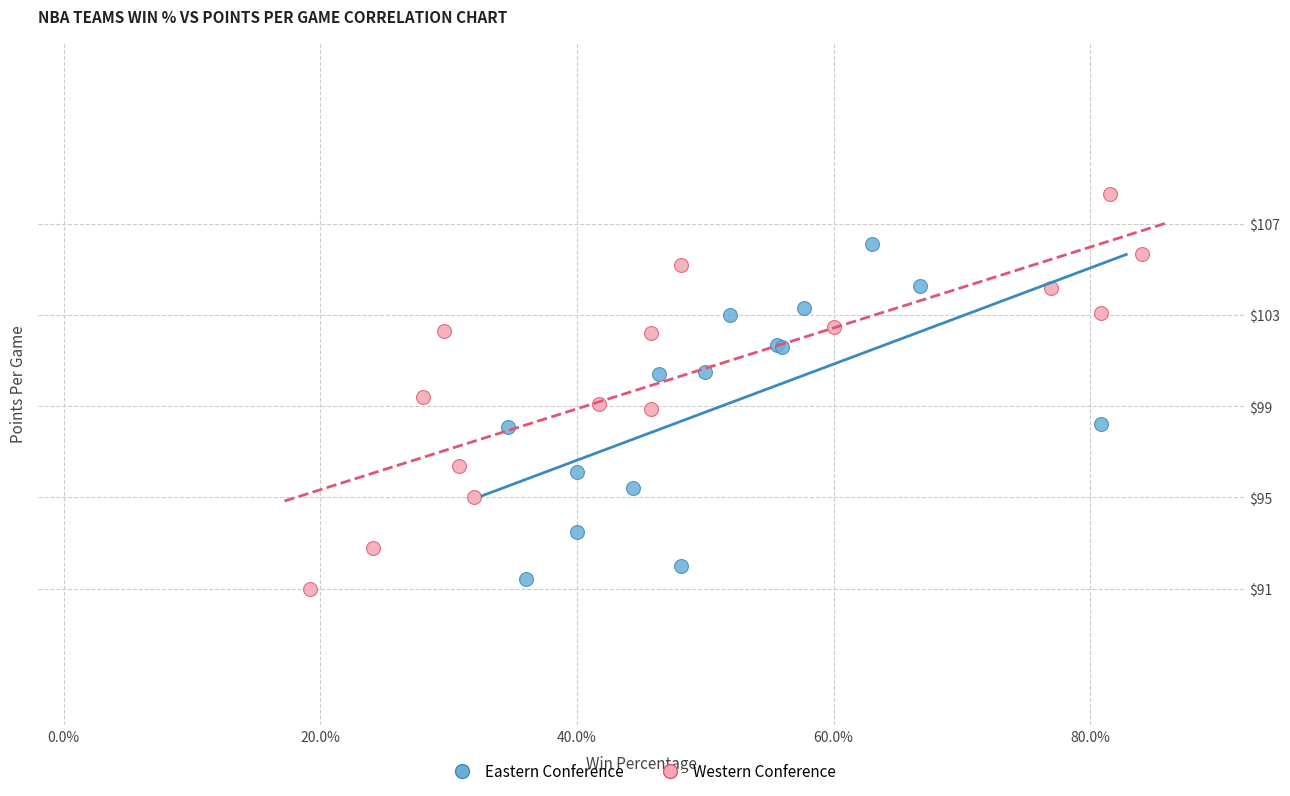

Which series reaches the maximum Y coordinate?

Western Conference